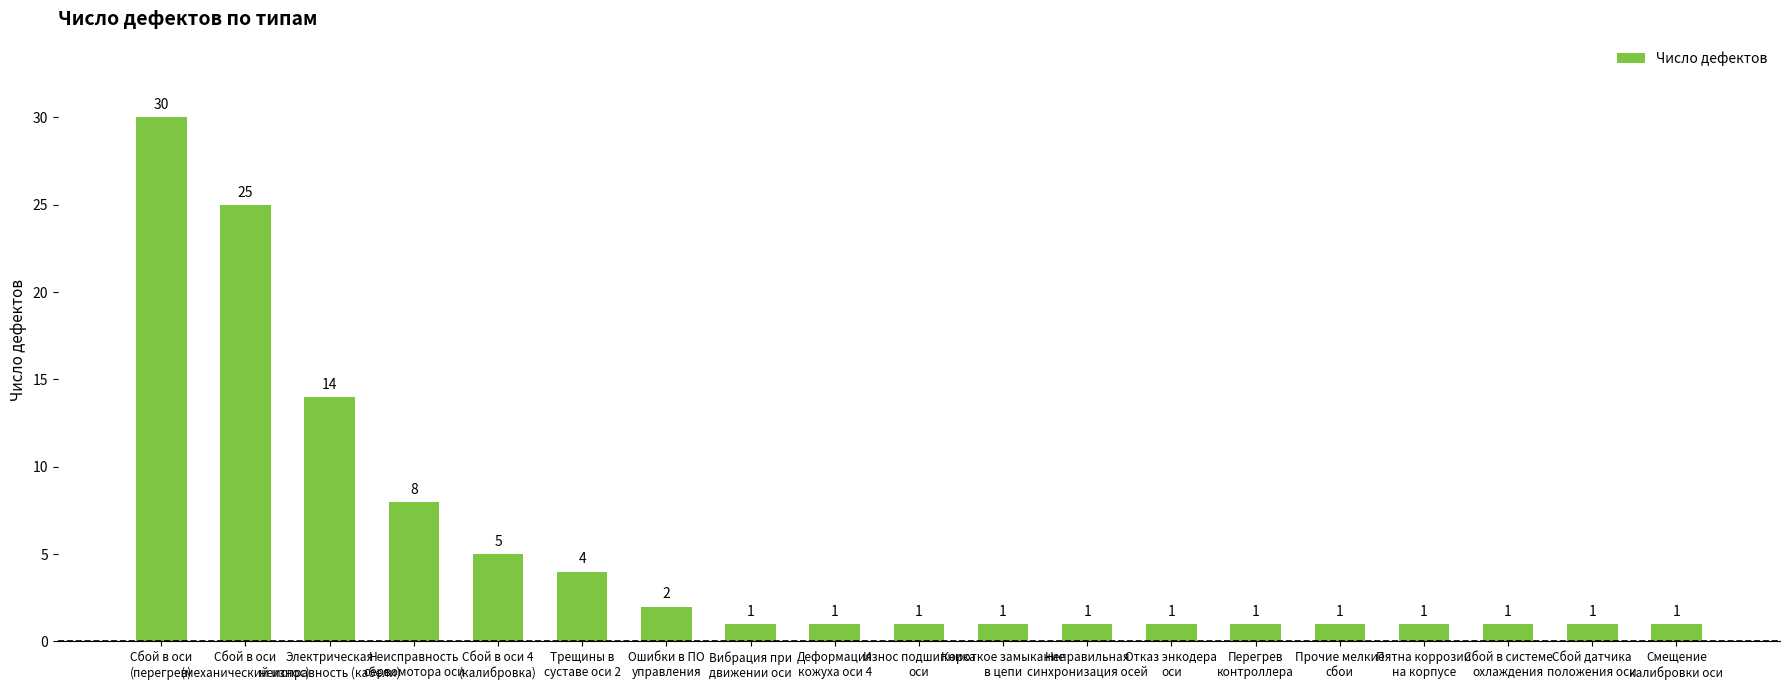

What is the value of the 11th bar from the left?

1